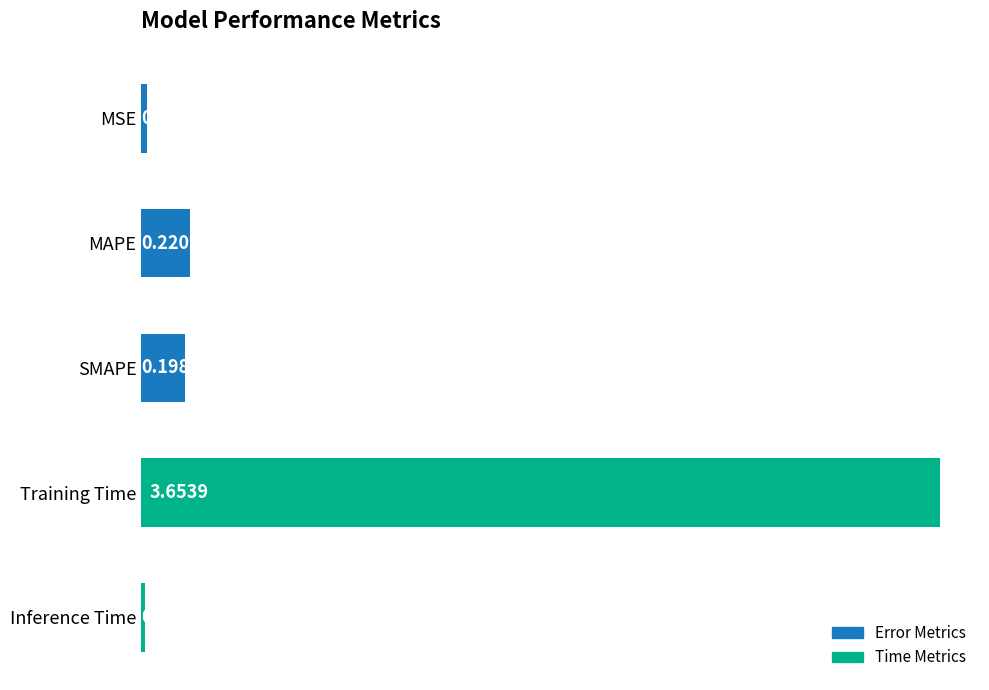

At which label is the value closest to 1?

MAPE